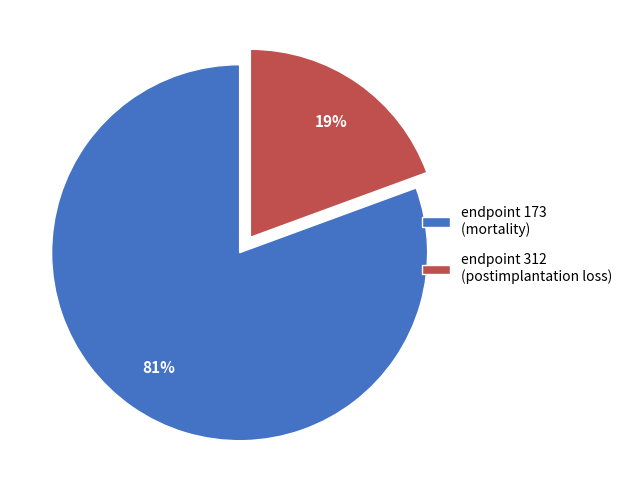

To the nearest percent, what percentage of the pie is endpoint 173 (mortality)?

81%